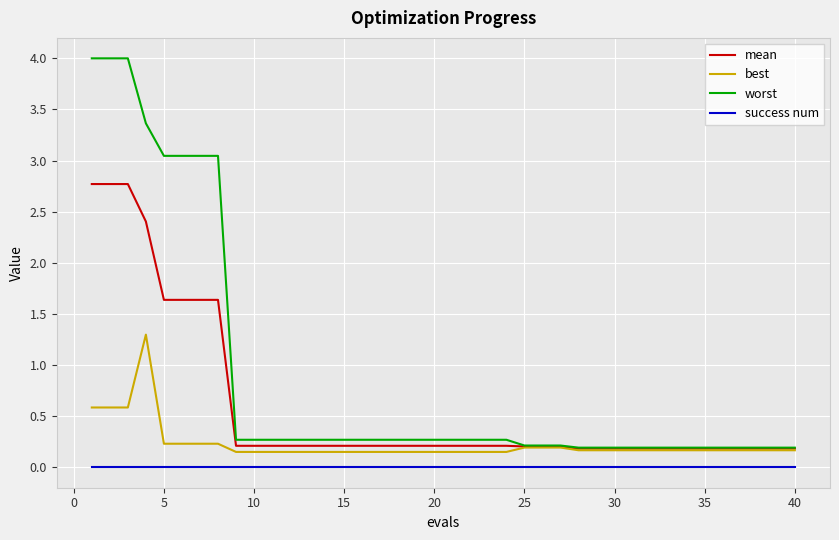

Count the number of categories in the chart.

40